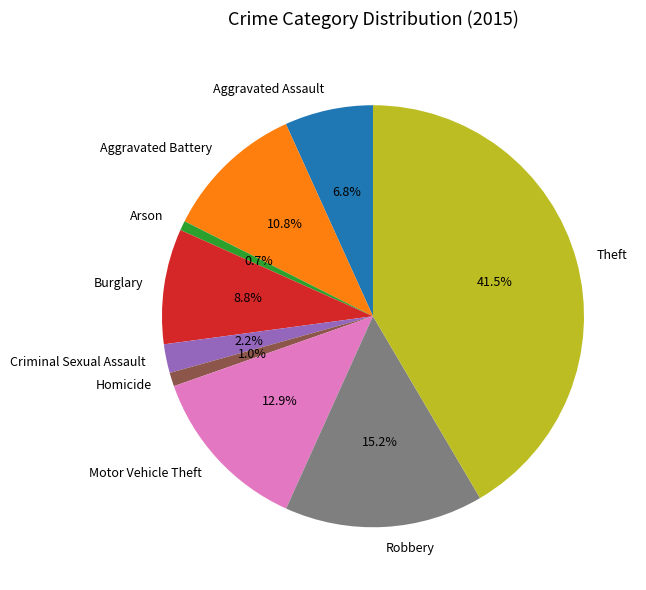

Is there a majority slice in this chart?

No